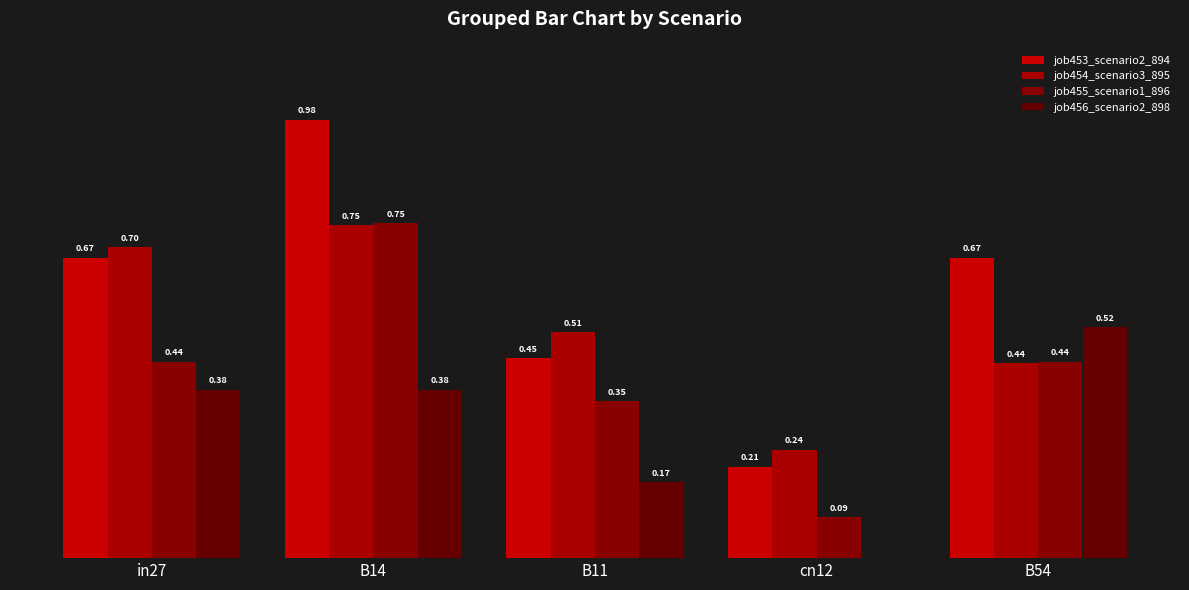

Which series has the largest range (max minus min)?

job453_scenario2_894